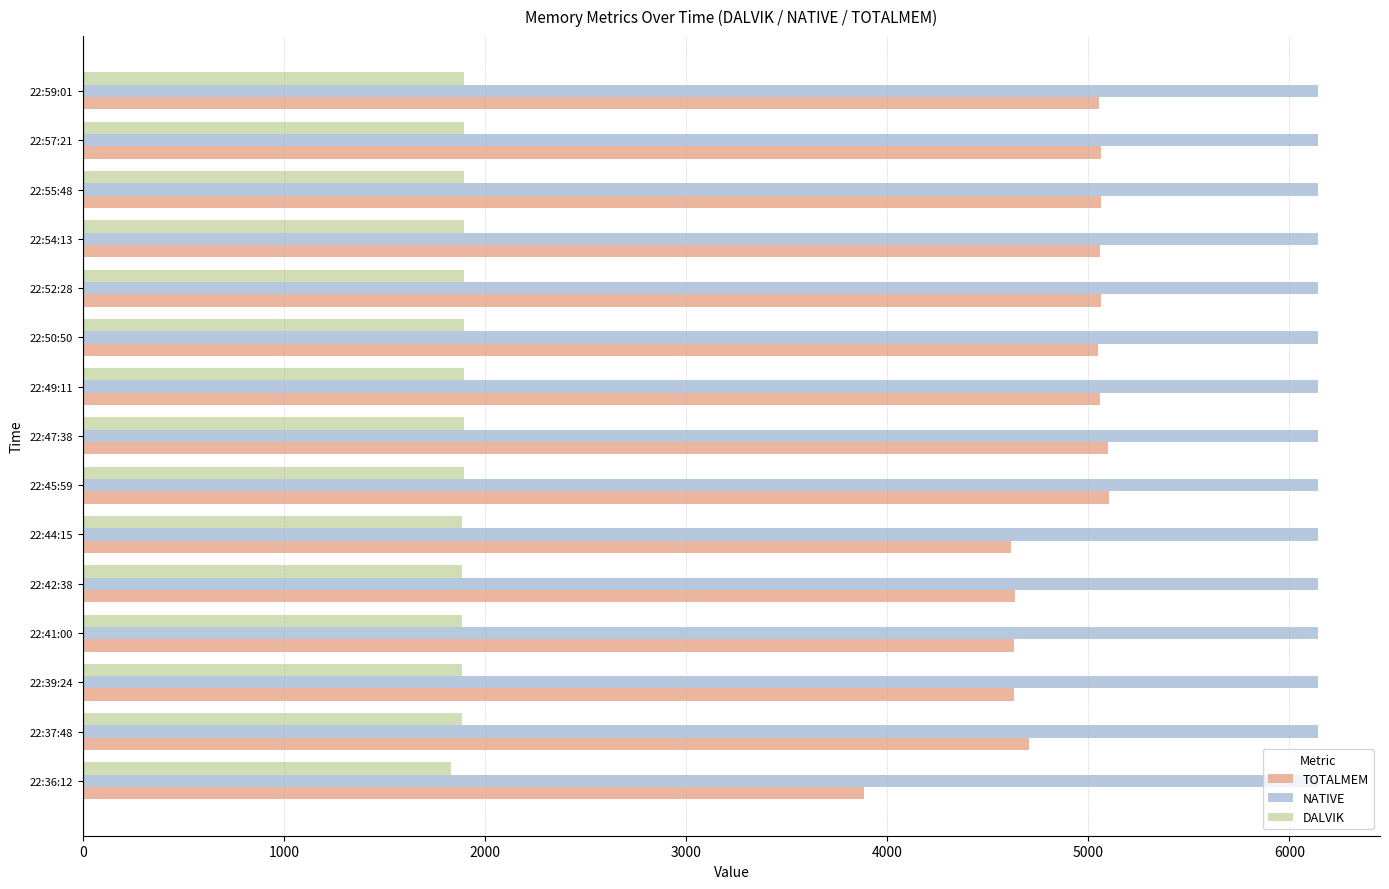

How many DALVIK values are between 1885 and 1894?

14